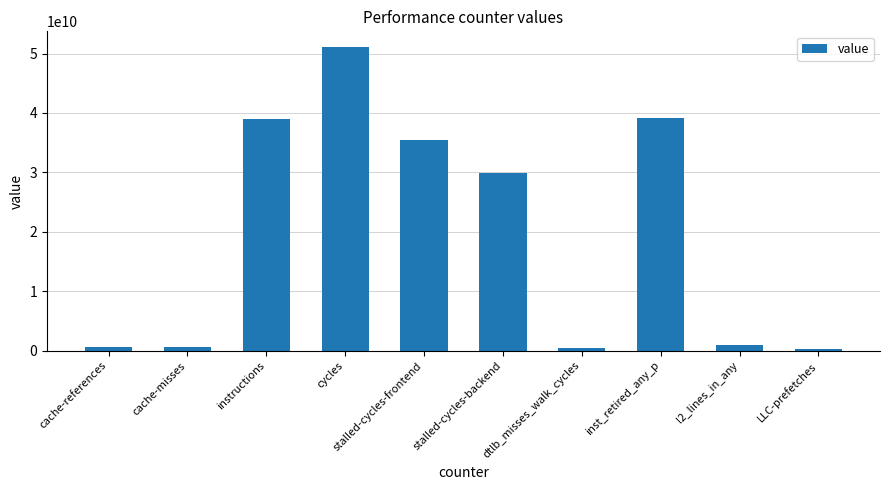

Count the number of categories in the chart.

10